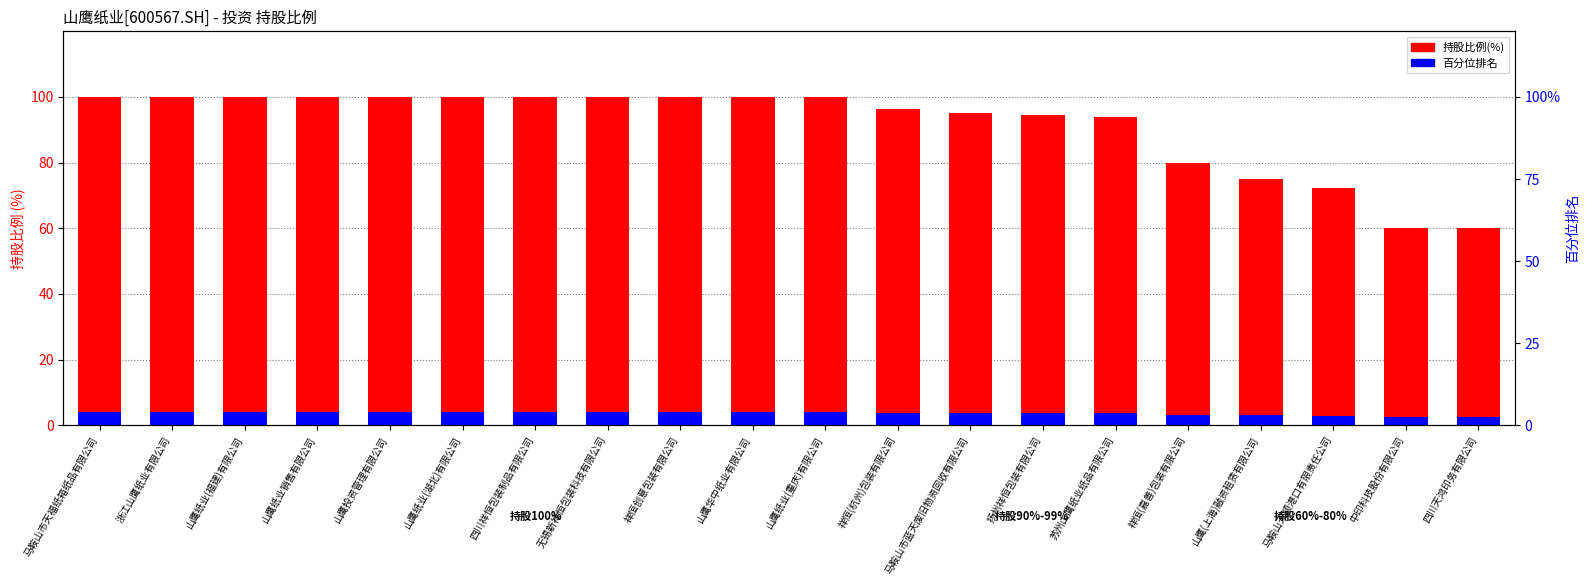

How many values in the 百分位排名 series are below 4?

9